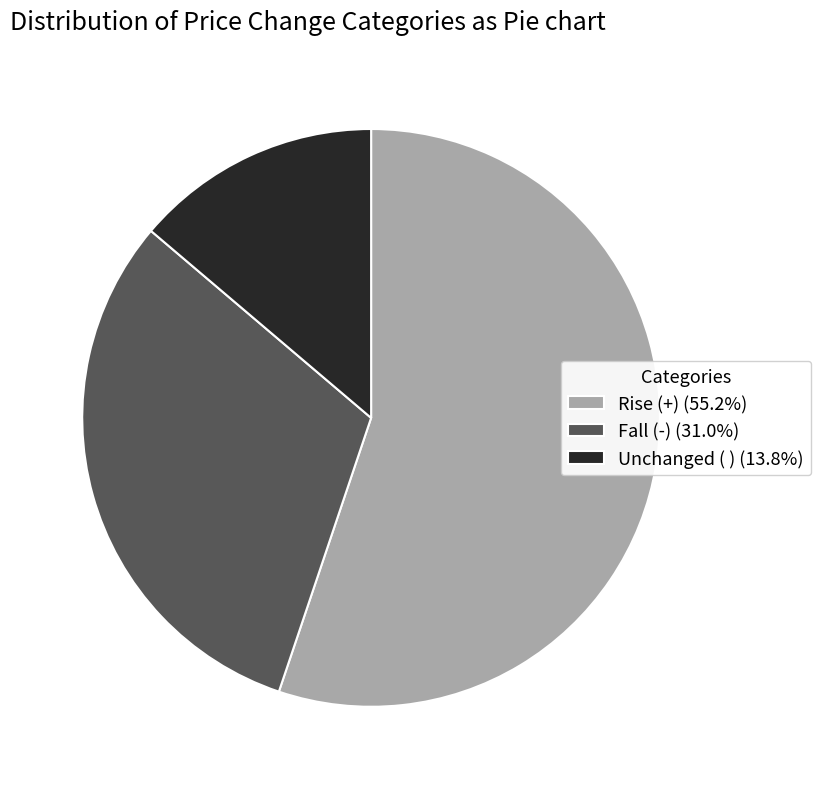

Approximately how many times larger is the value at Rise (+) (55.2%) compared to Fall (-) (31.0%)?

1.8